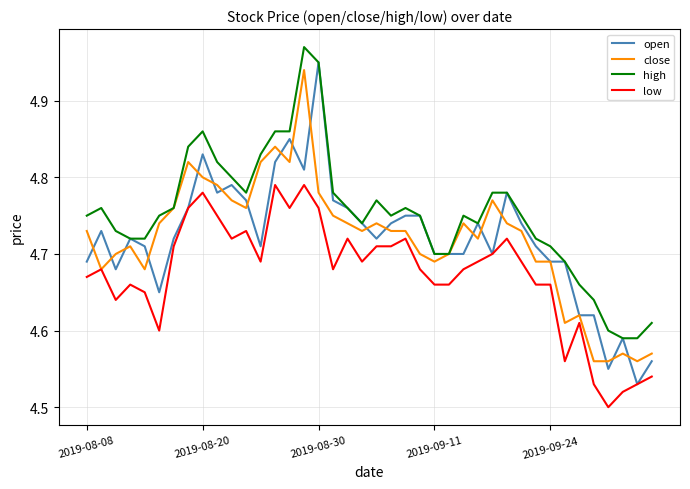

Which series has the largest total across all categories?

high